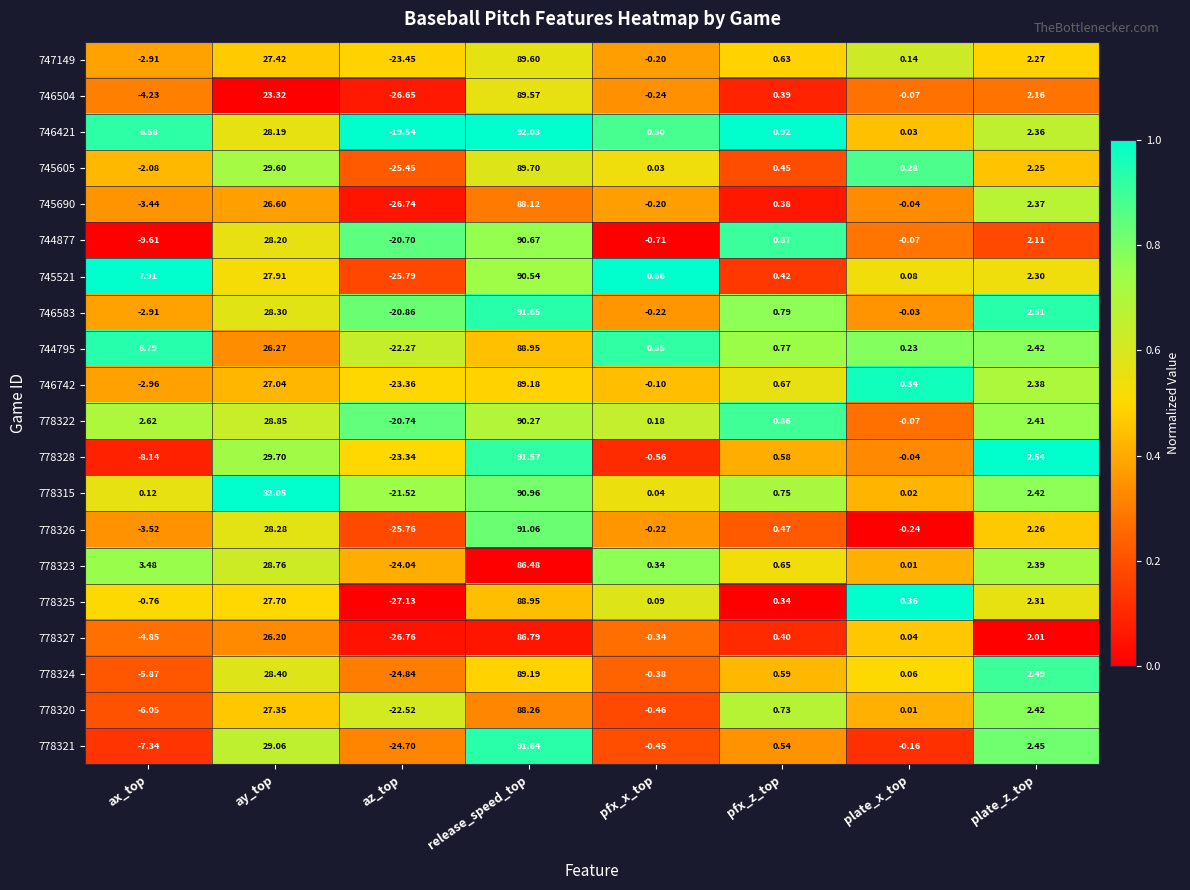

At which label does 778326 first exceed 0?

ay_top